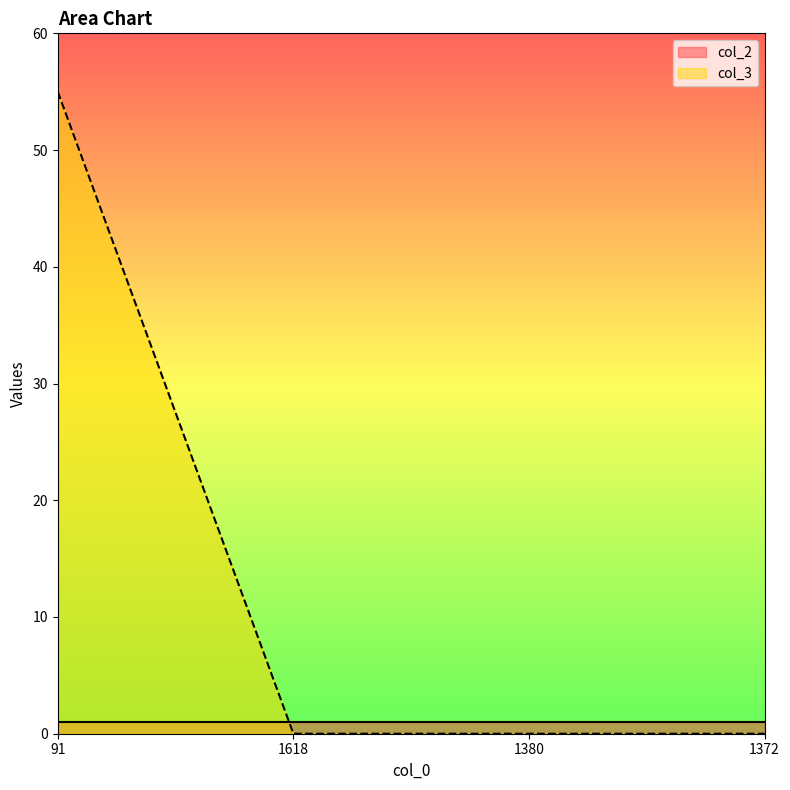

What is the change in value from 91 to 1618?

-55